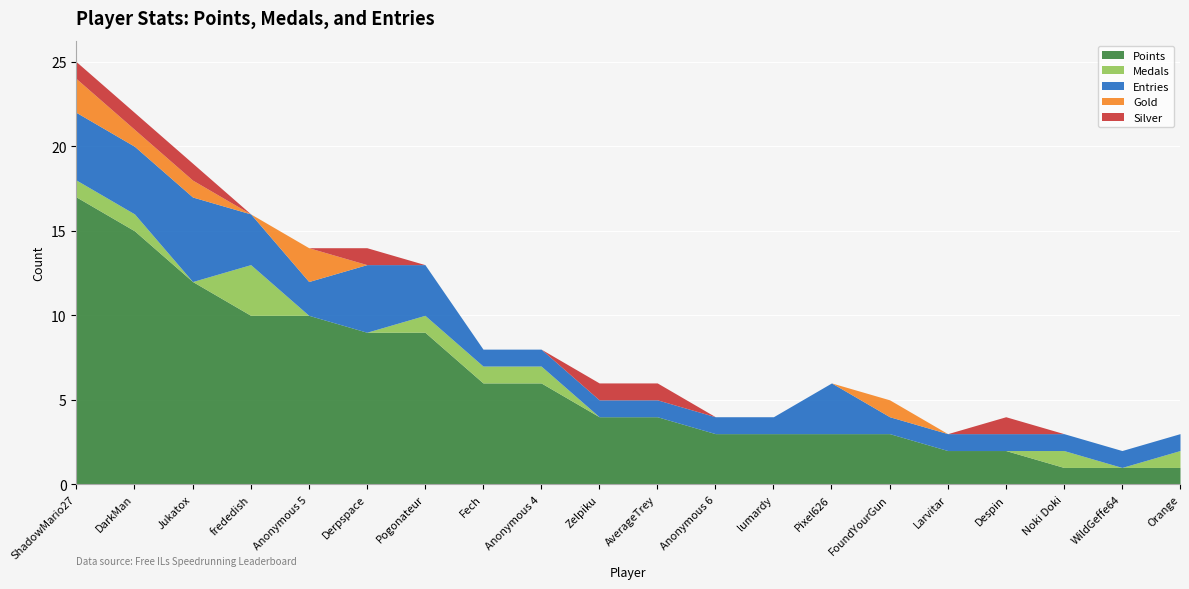

Reading left to right, transcribe all the data shown in this chart.

Points: ShadowMario27=17	DarkMan=15	Jukatox=12	frededish=10	Anonymous 5=10	Derpspace=9	Pogonateur=9	Fech=6	Anonymous 4=6	Zelpiku=4	AverageTrey=4	Anonymous 6=3	lumardy=3	Pixel626=3	FoundYourGun=3	Larvitar=2	Despin=2	Noki Doki=1	WildGeffe64=1	Orange=1
Medals: ShadowMario27=1	DarkMan=1	Jukatox=0	frededish=3	Anonymous 5=0	Derpspace=0	Pogonateur=1	Fech=1	Anonymous 4=1	Zelpiku=0	AverageTrey=0	Anonymous 6=0	lumardy=0	Pixel626=0	FoundYourGun=0	Larvitar=0	Despin=0	Noki Doki=1	WildGeffe64=0	Orange=1
Entries: ShadowMario27=4	DarkMan=4	Jukatox=5	frededish=3	Anonymous 5=2	Derpspace=4	Pogonateur=3	Fech=1	Anonymous 4=1	Zelpiku=1	AverageTrey=1	Anonymous 6=1	lumardy=1	Pixel626=3	FoundYourGun=1	Larvitar=1	Despin=1	Noki Doki=1	WildGeffe64=1	Orange=1
Gold: ShadowMario27=2	DarkMan=1	Jukatox=1	frededish=0	Anonymous 5=2	Derpspace=0	Pogonateur=0	Fech=0	Anonymous 4=0	Zelpiku=0	AverageTrey=0	Anonymous 6=0	lumardy=0	Pixel626=0	FoundYourGun=1	Larvitar=0	Despin=0	Noki Doki=0	WildGeffe64=0	Orange=0
Silver: ShadowMario27=1	DarkMan=1	Jukatox=1	frededish=0	Anonymous 5=0	Derpspace=1	Pogonateur=0	Fech=0	Anonymous 4=0	Zelpiku=1	AverageTrey=1	Anonymous 6=0	lumardy=0	Pixel626=0	FoundYourGun=0	Larvitar=0	Despin=1	Noki Doki=0	WildGeffe64=0	Orange=0